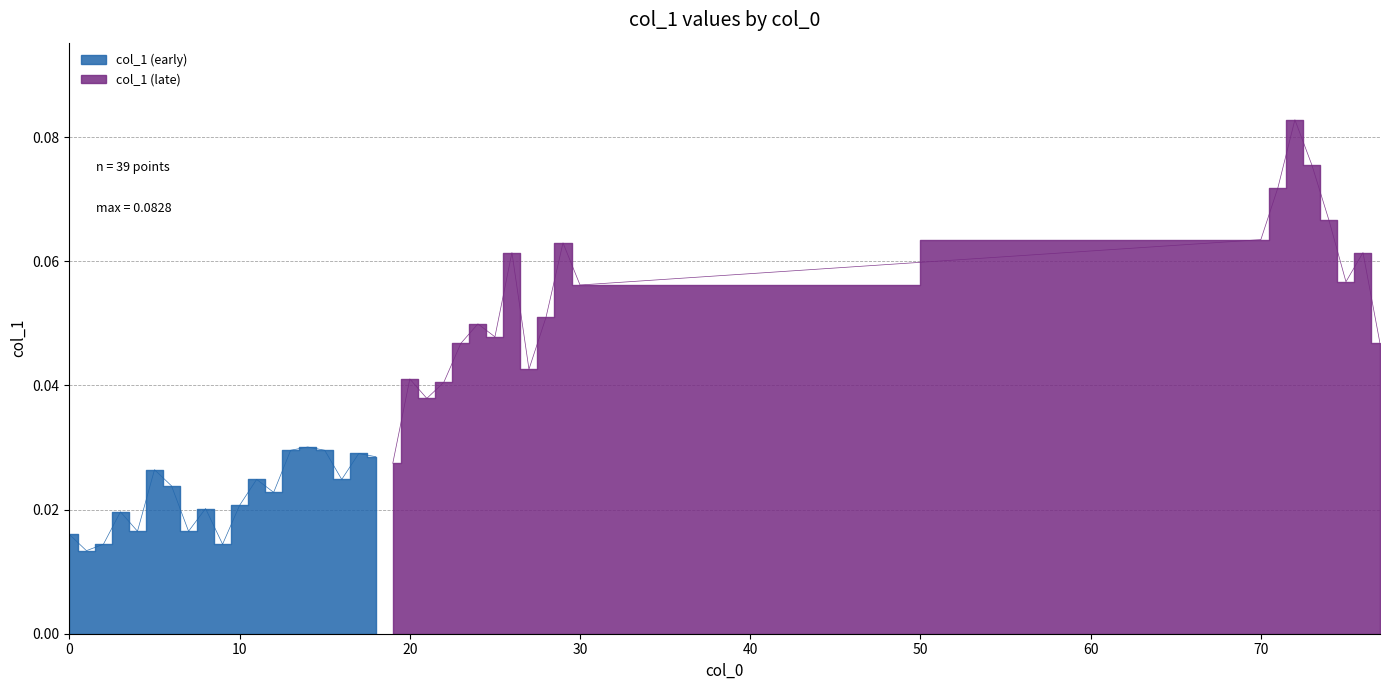

Reading left to right, transcribe all the data shown in this chart.

0=0.0	1=0.0	2=0.0	3=0.0	4=0.0	5=0.0	6=0.0	7=0.0	8=0.0	9=0.0	10=0.0	11=0.0	12=0.0	13=0.0	14=0.0	15=0.0	16=0.0	17=0.0	18=0.0	19=0.0	20=0.0	21=0.0	22=0.0	23=0.0	24=0.0	25=0.0	26=0.1	27=0.0	28=0.1	29=0.1	30=0.1	70=0.1	71=0.1	72=0.1	73=0.1	74=0.1	75=0.1	76=0.1	77=0.0